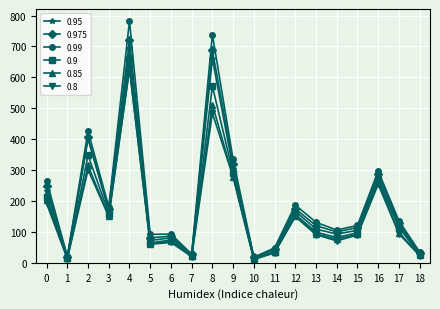

How many data points in 0.95 are less than 109?

9